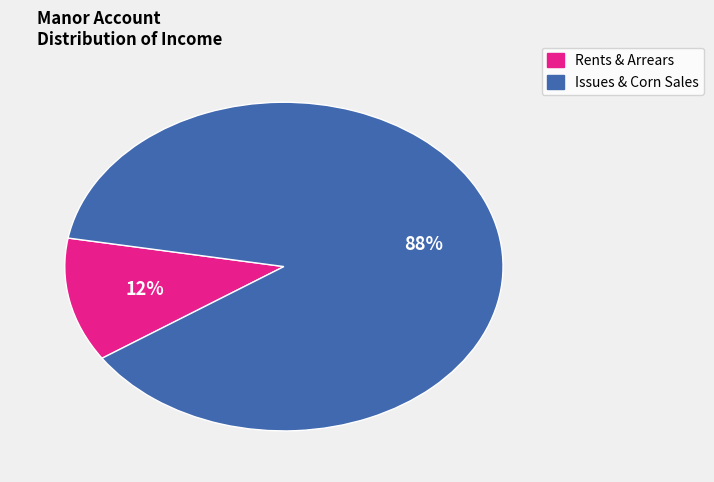

To the nearest percent, what is the average slice percentage?

50%